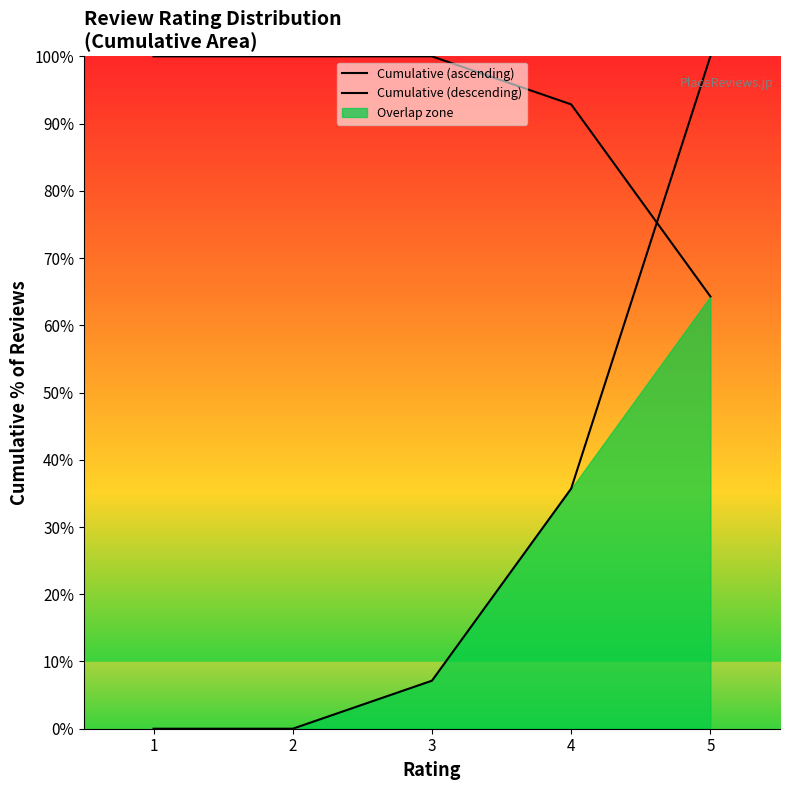

True or false: Cumulative (ascending) has a value of 2.1 at 3.

False